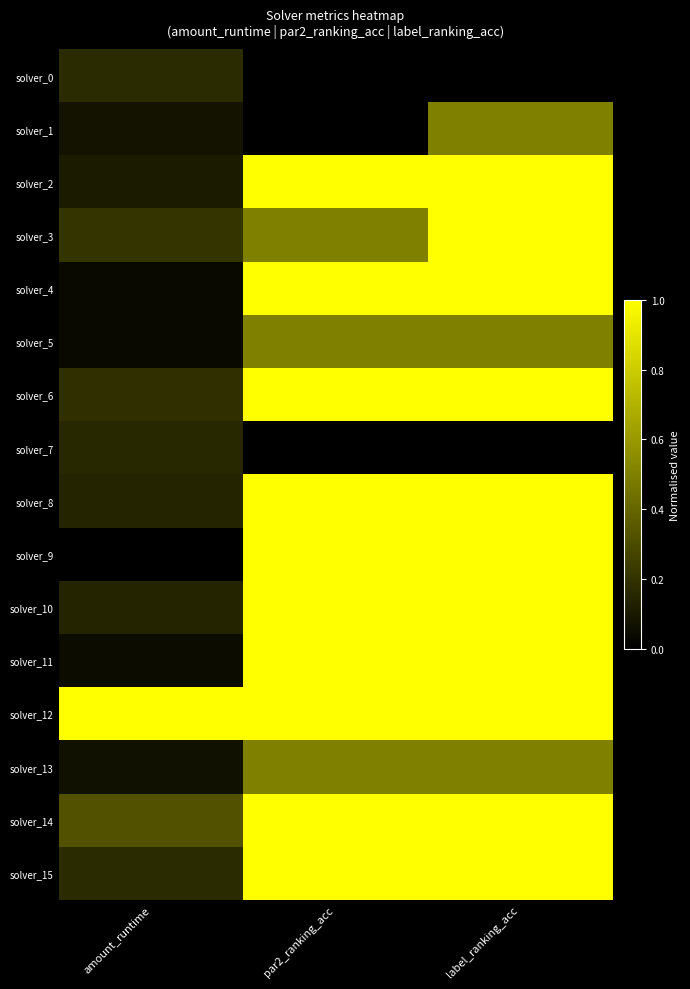

Between label_ranking_acc and par2_ranking_acc, which is larger?

label_ranking_acc